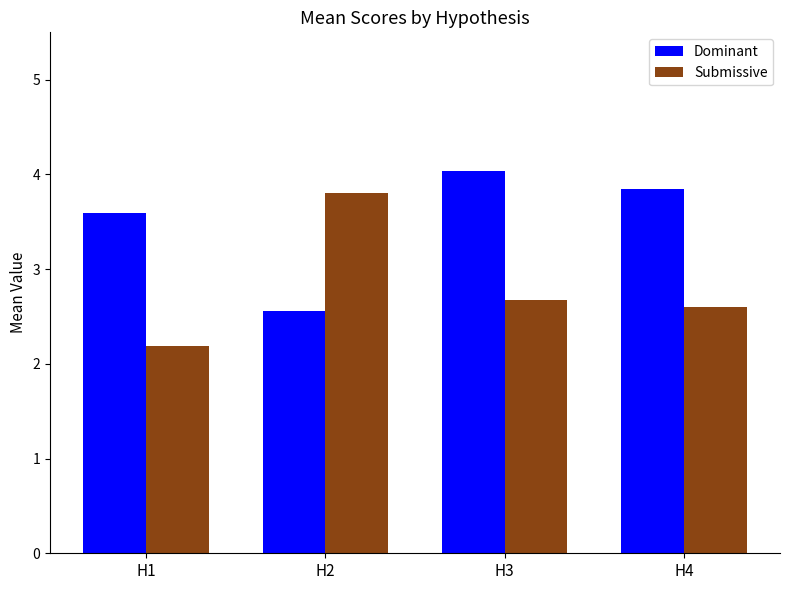

The Submissive series shows 2.7 at H3. True or false?

True